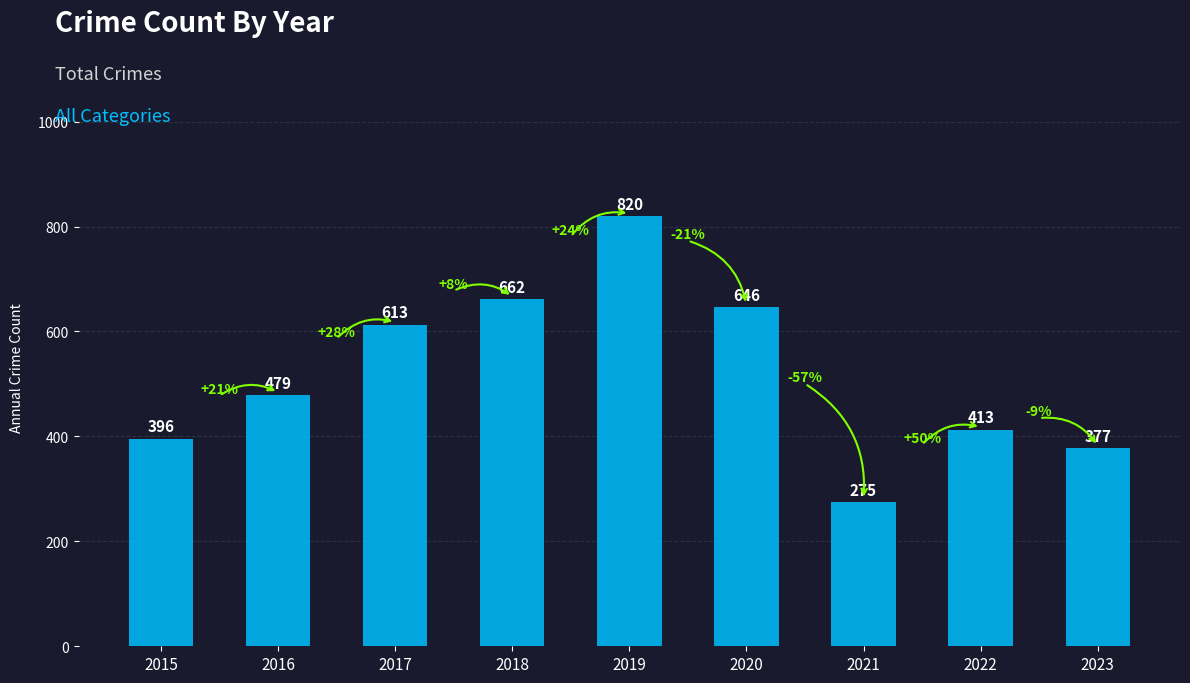

Does the chart contain stacked bars?

No